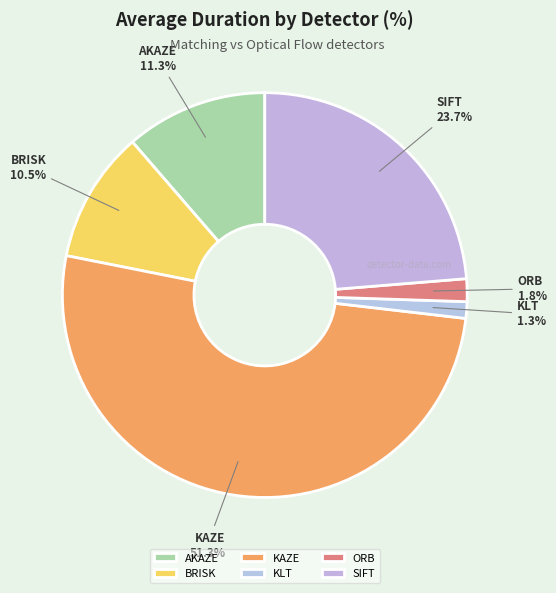

Between SIFT and ORB, which is larger?

SIFT